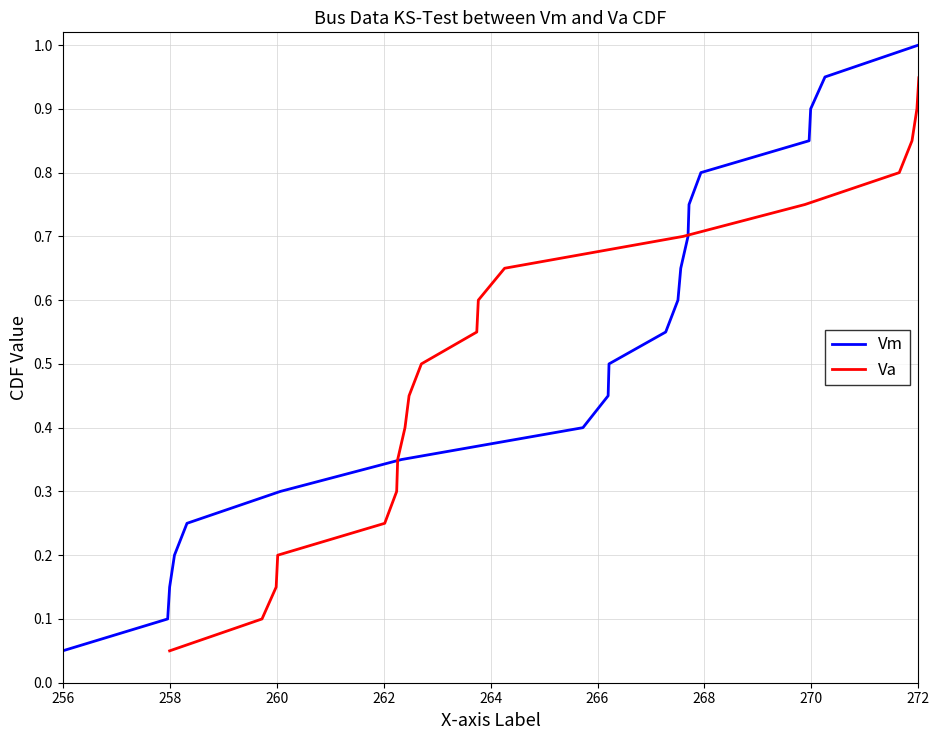

What is the value of the Va point at the 1st from the left?

0.1